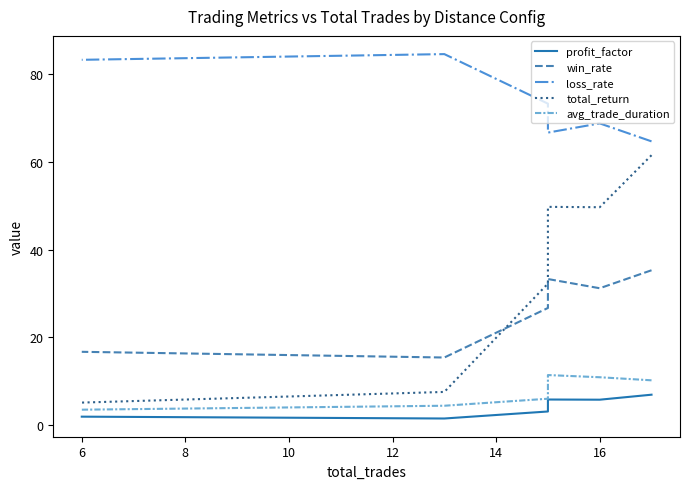

Which series has the largest total across all categories?

loss_rate